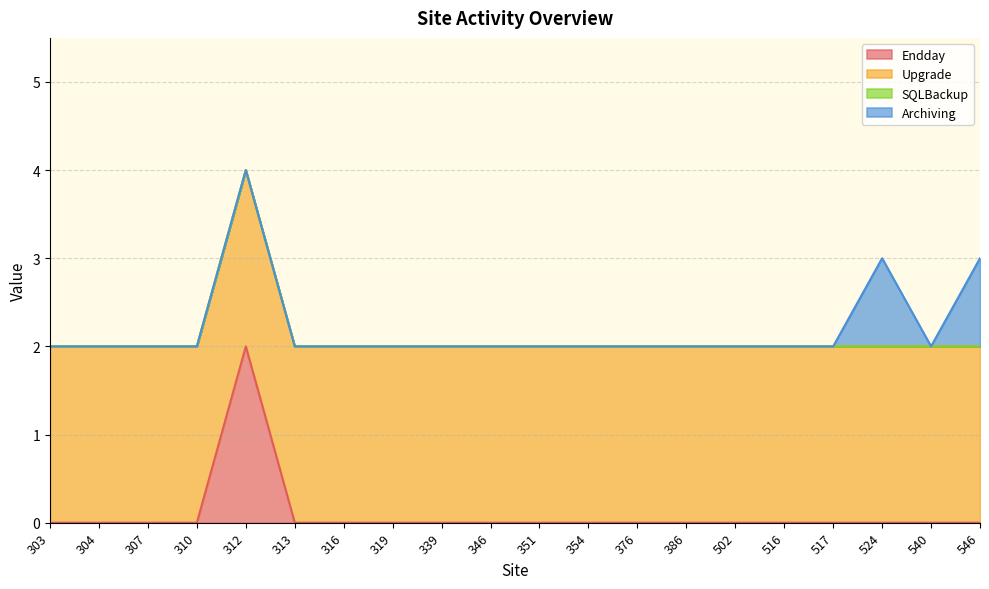

True or false: SQLBackup and Upgrade intersect in this chart.

False